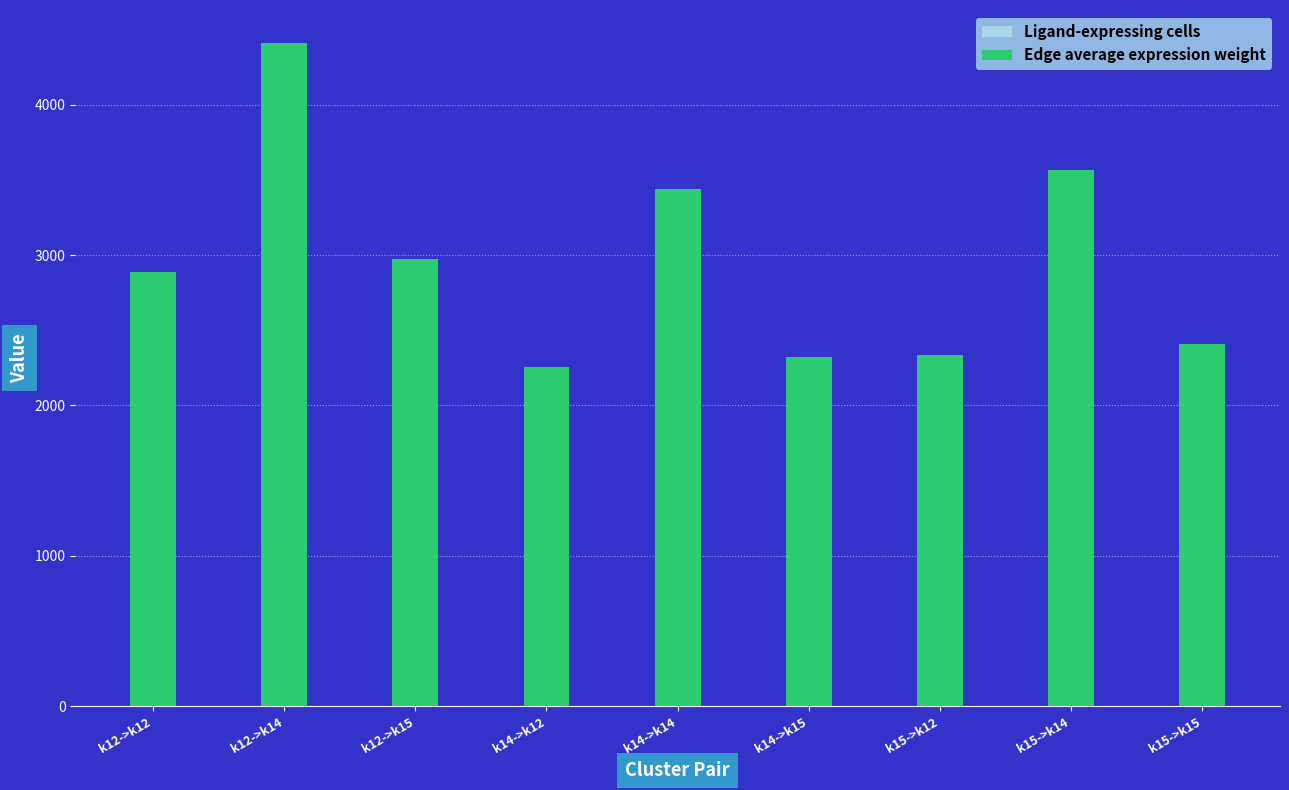

What is the label of the 3rd bar from the right?

k15->k12